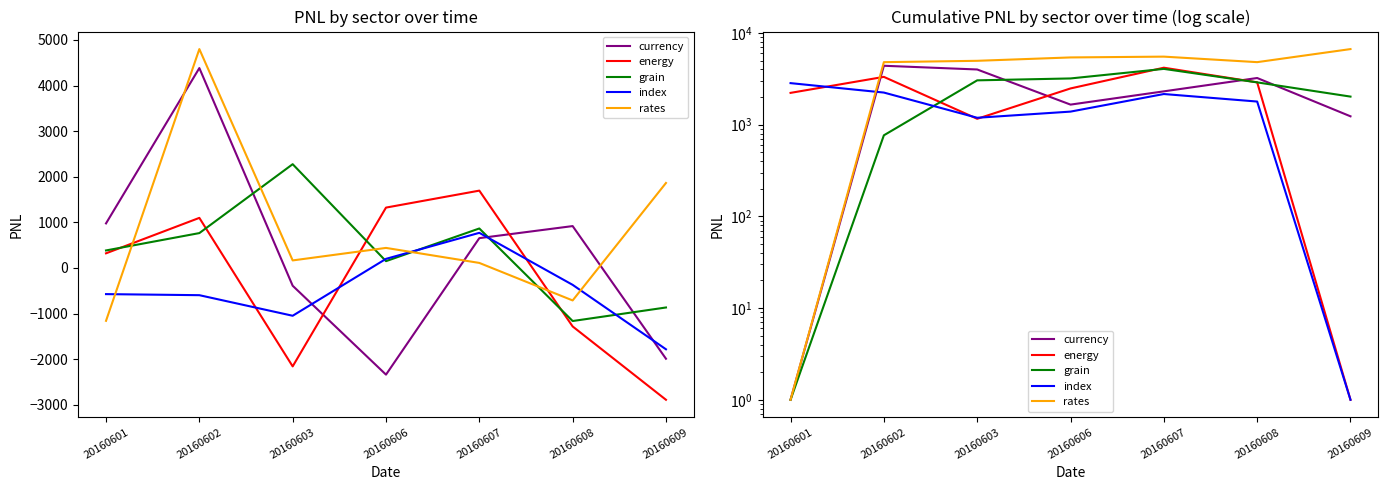

Which has a higher value, 20160608 or 20160606?

20160608